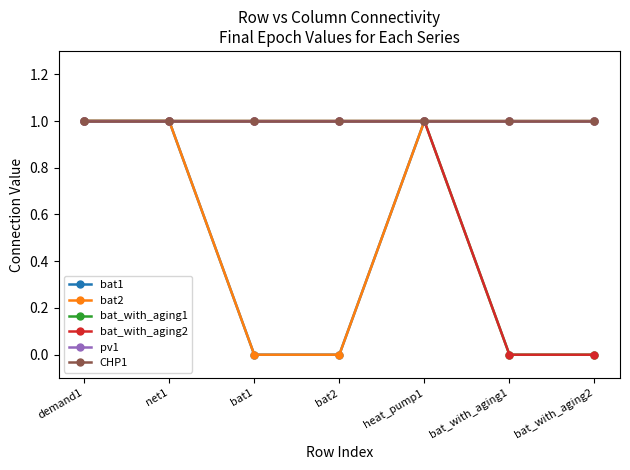

True or false: bat2 has more than 1 points higher than both neighbors.

False